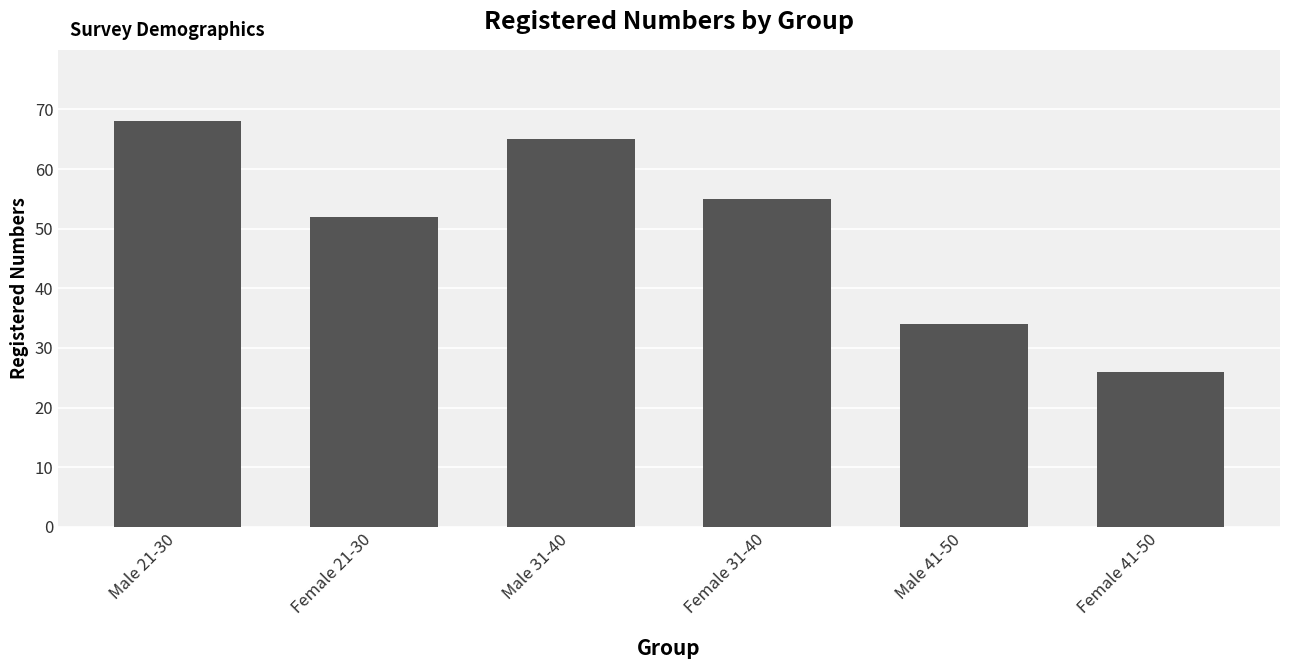

Reading right to left, extract all data points from this chart.

Female 41-50=26	Male 41-50=34	Female 31-40=55	Male 31-40=65	Female 21-30=52	Male 21-30=68